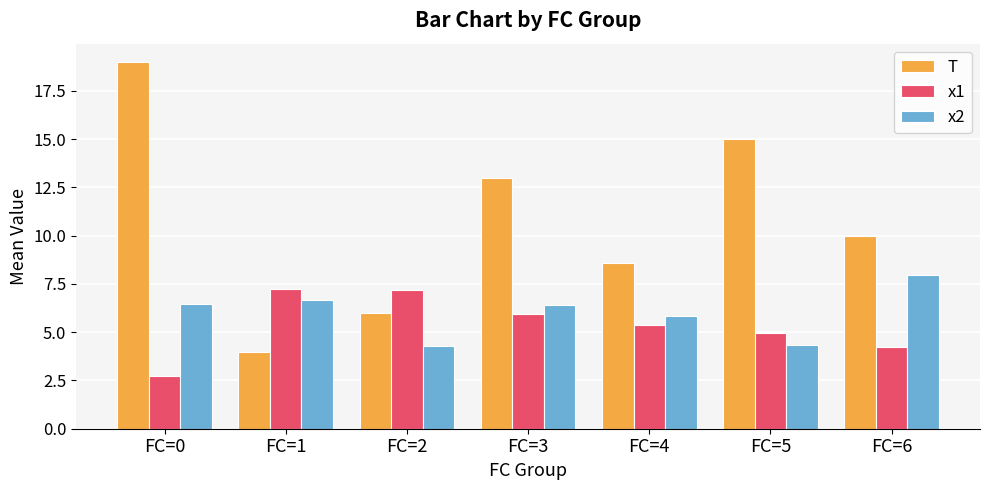

Between FC=0 and FC=4, which series saw the biggest shift?

T